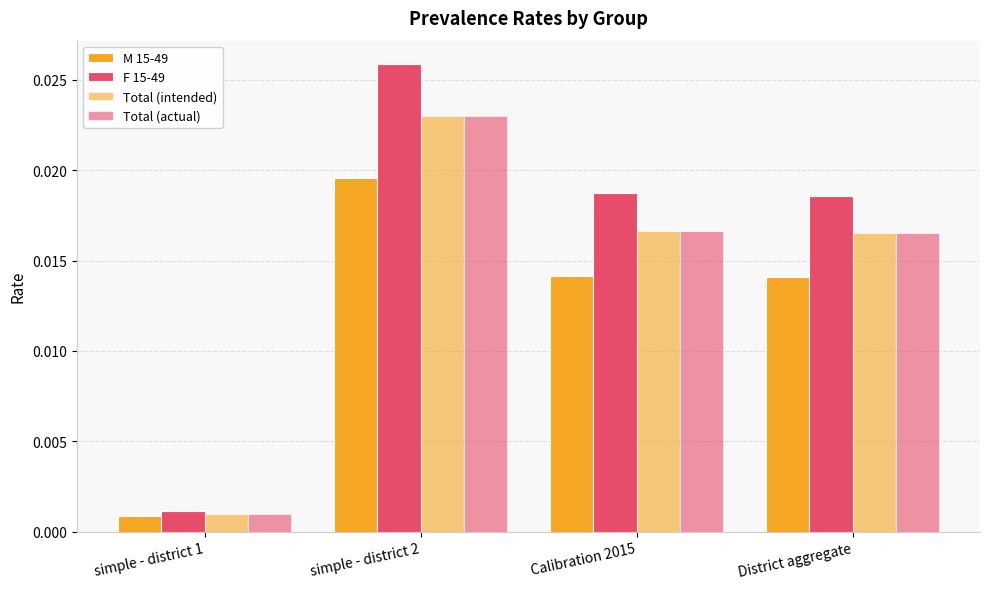

Is it true that Total (actual) equals 0.0 at District aggregate?

True